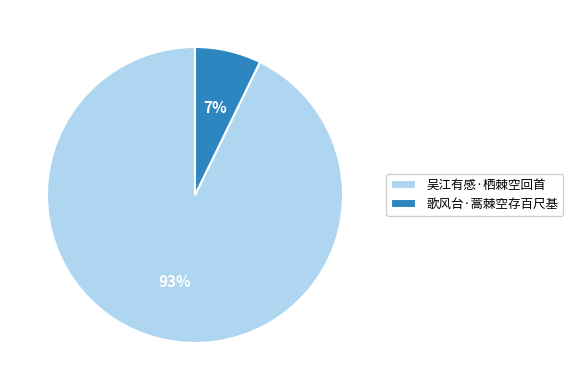

Approximately how many times larger is the value at 歌风台·蒿棘空存百尺基 compared to 吴江有感·栖棘空回首?

0.1